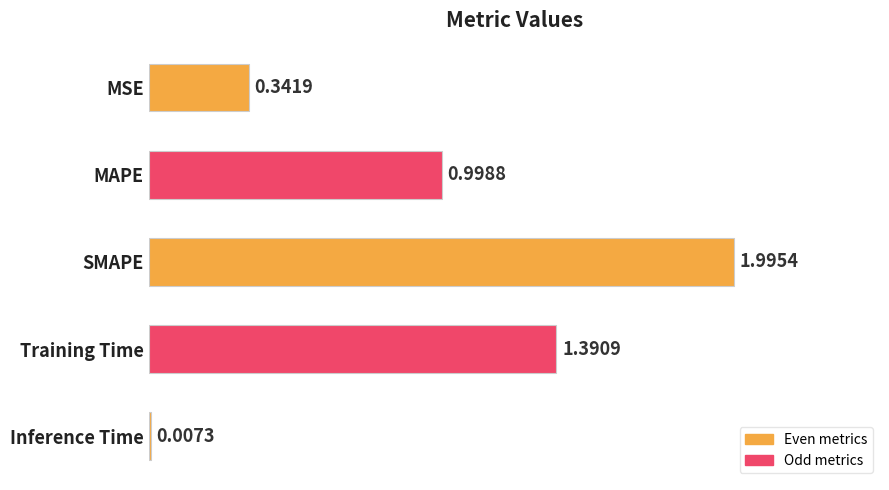

Which category has the highest value across all series?

SMAPE